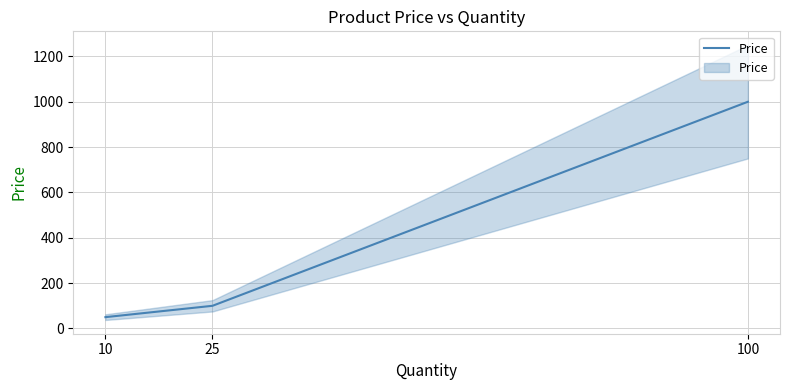

What is the change in value from 10 to 25?

+50